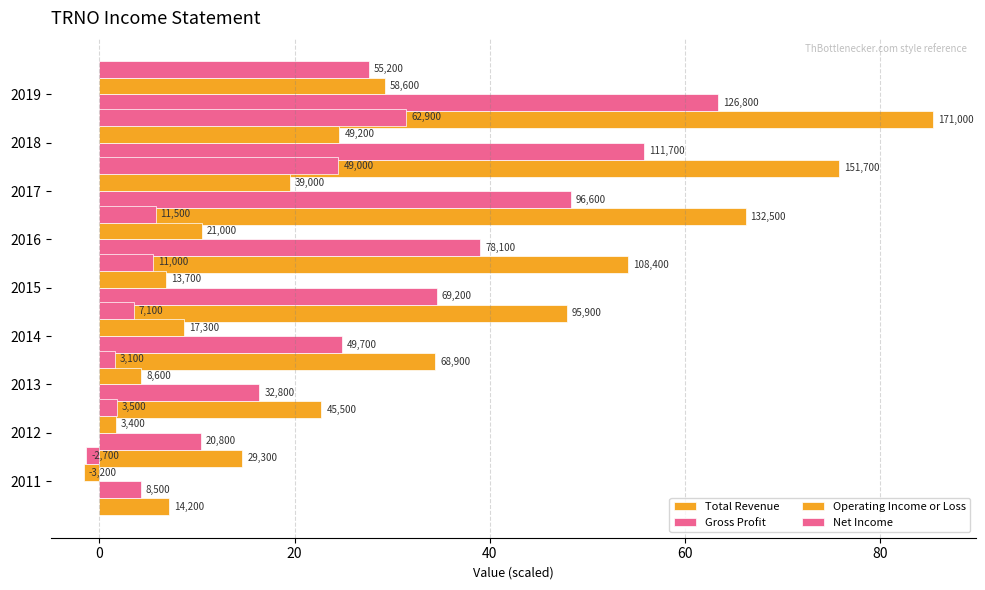

Between 2016 and 2012, which is larger?

2016